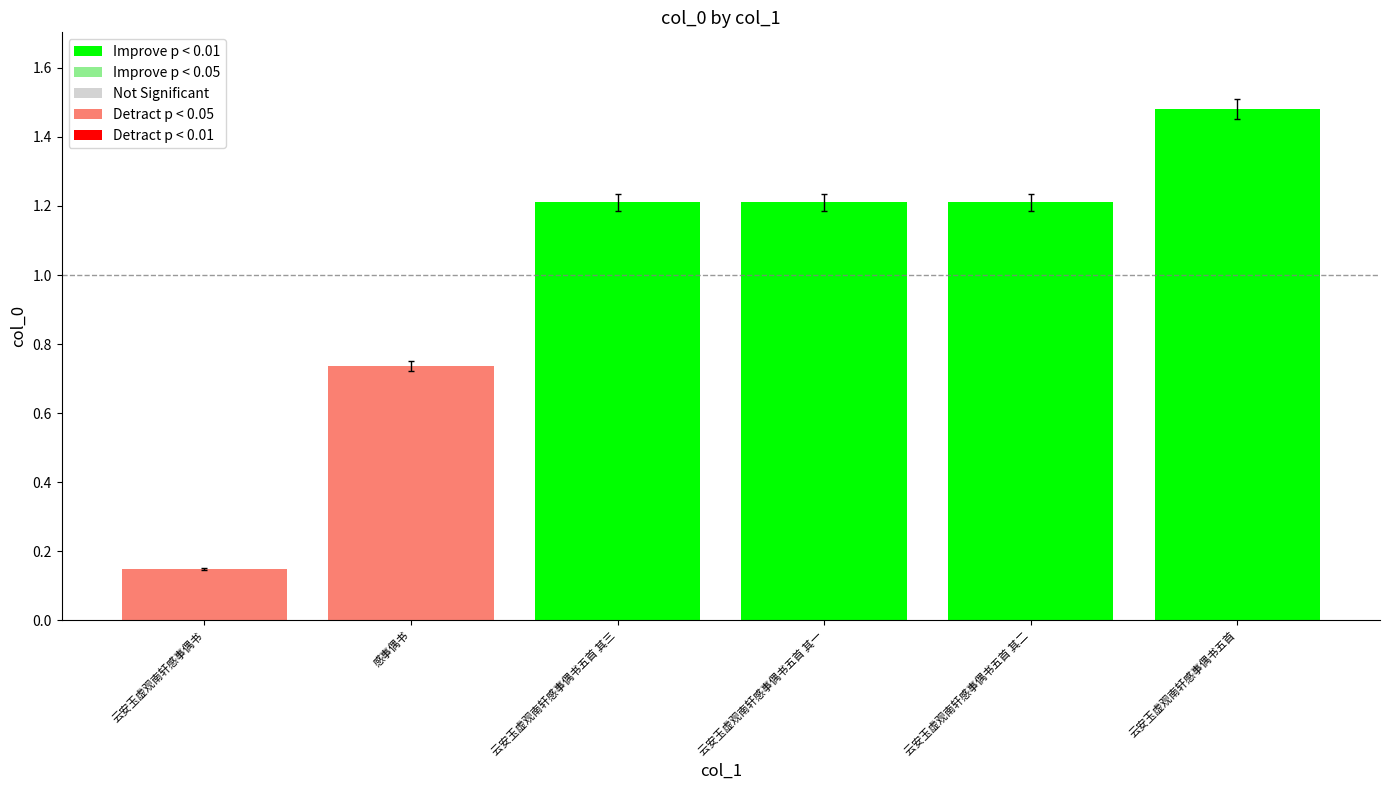

What is the change in value from 云安玉虚观南轩感事偶书五首 其二 to 云安玉虚观南轩感事偶书五首?

+0.3